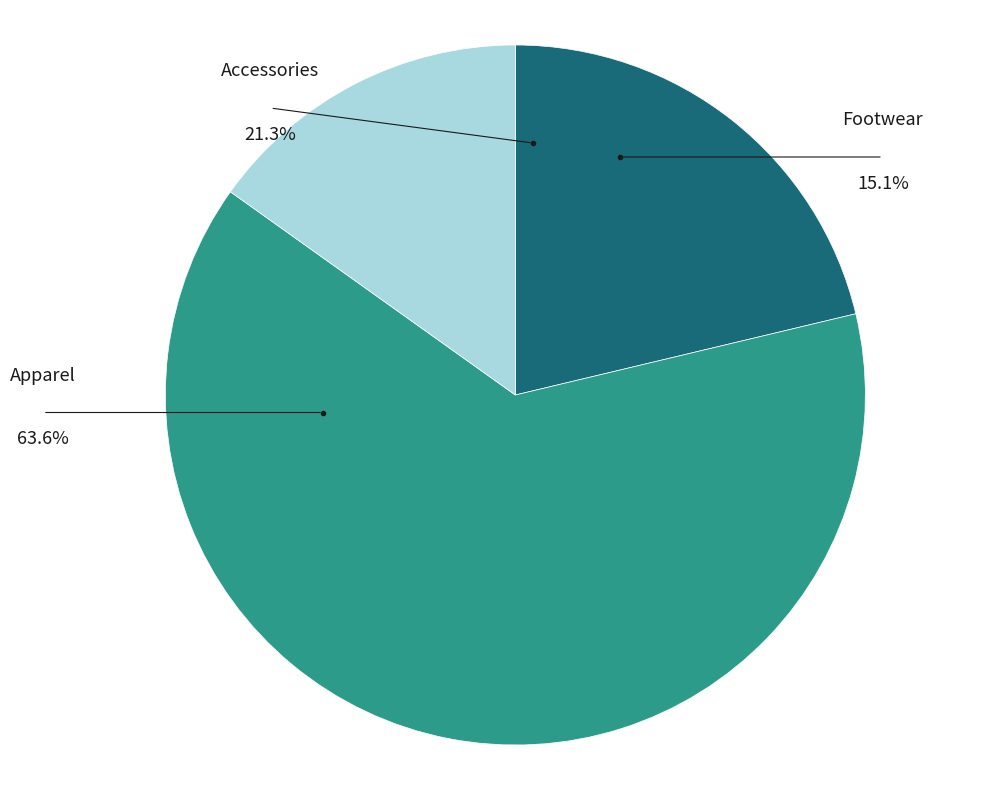

To the nearest percent, what is the difference between the Apparel and Accessories slice percentages?

42%